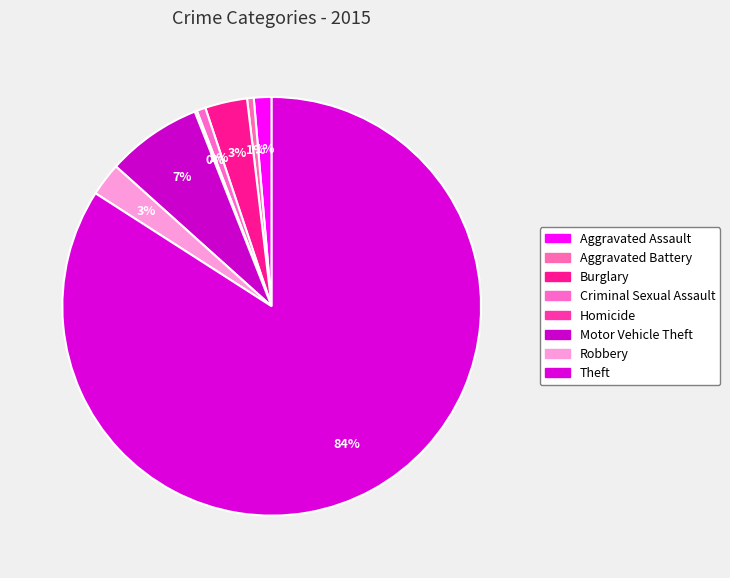

What is the change in value from Aggravated Assault to Robbery?

+7